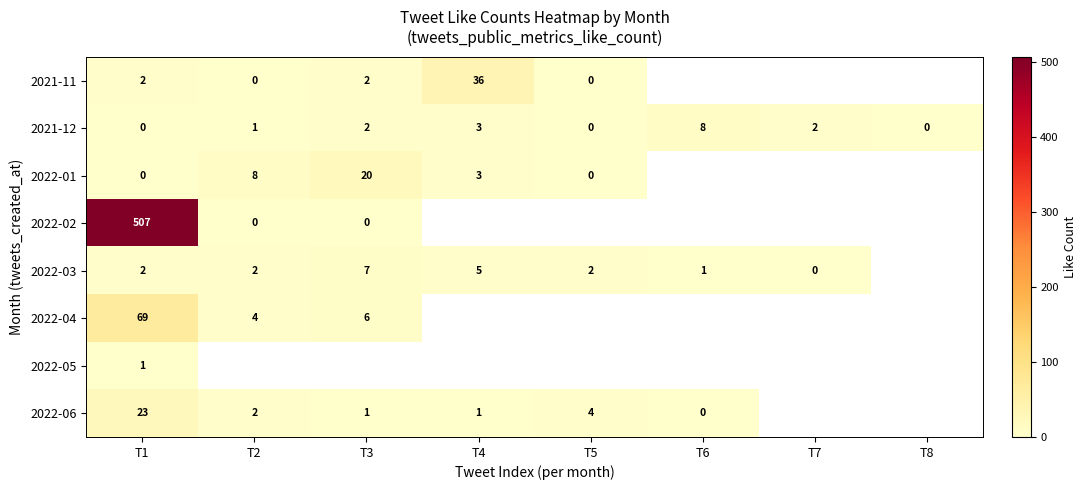

Is it true that 2022-06 equals 1.4 at T3?

False